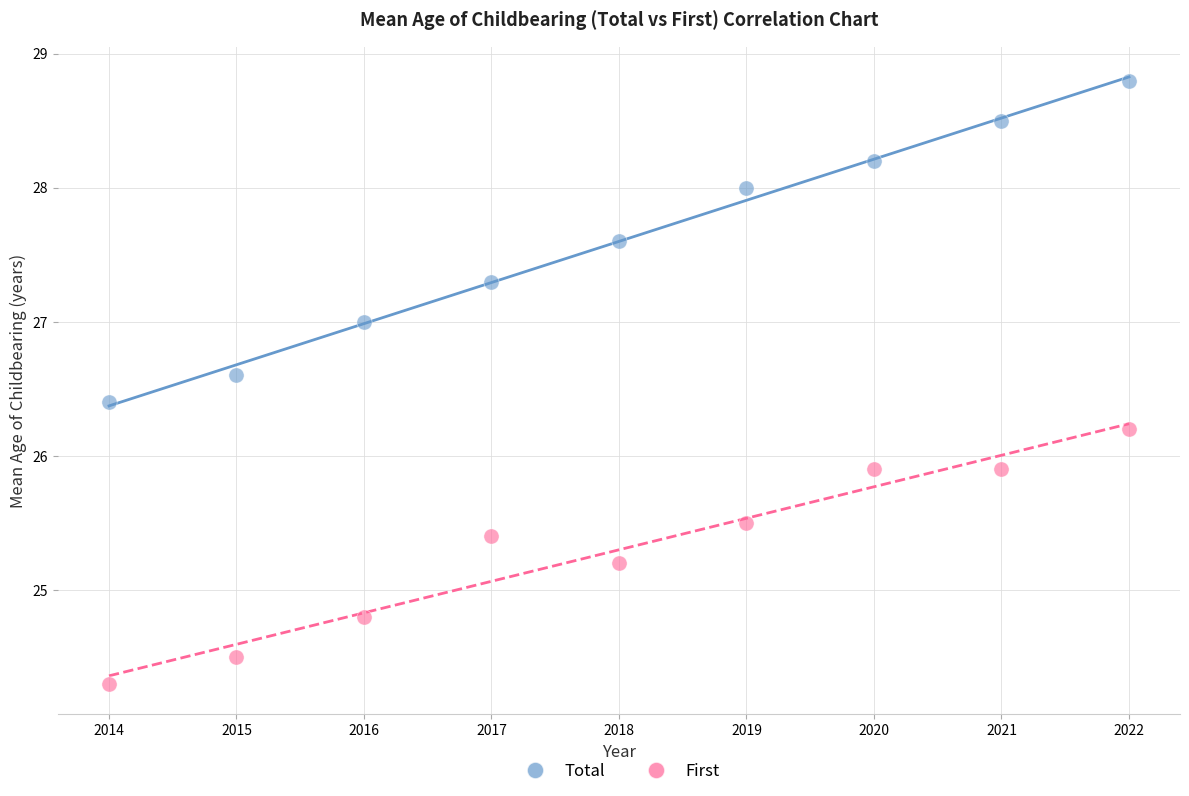

Across all data points, what is the range of X values (max minus min)?

8.0